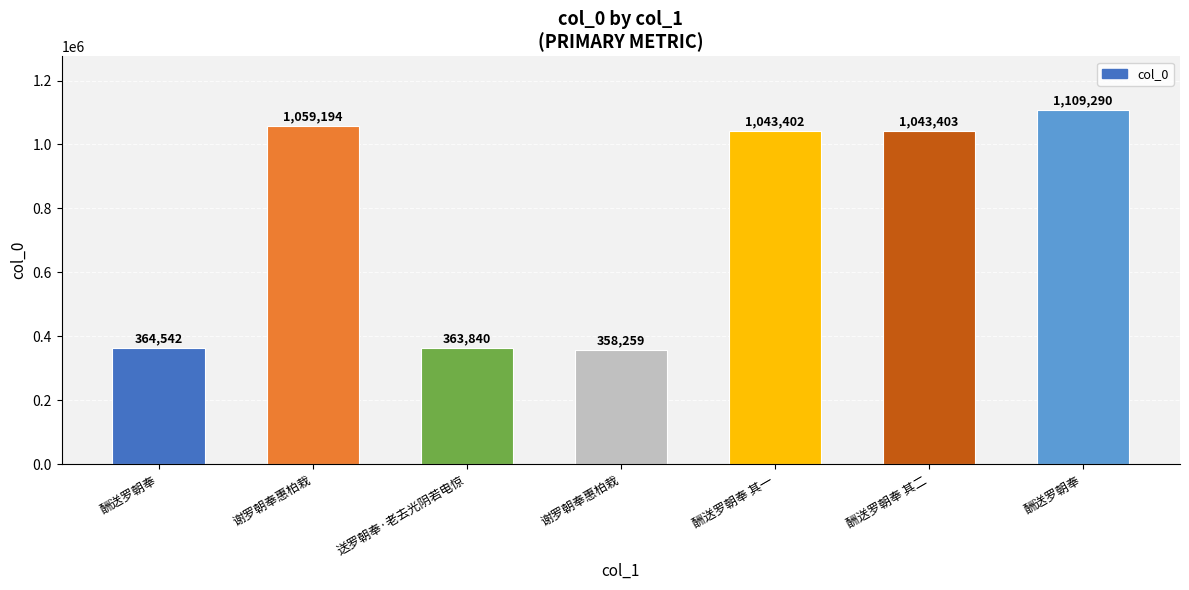

The chart shows a value of 364542 at 酬送罗朝奉. True or false?

True